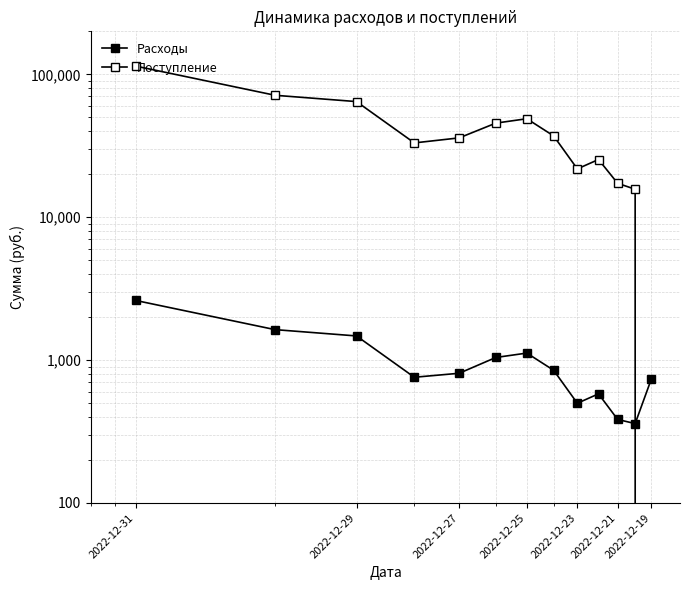

True or false: Расходы has more than 1 points higher than both neighbors.

True